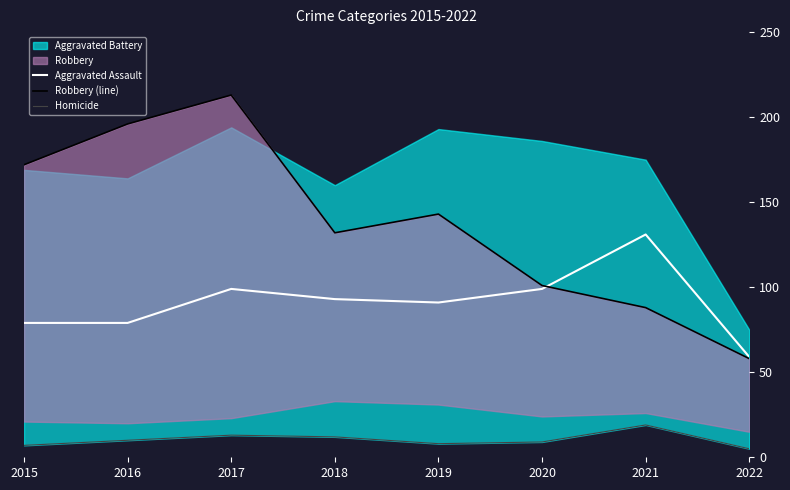

True or false: Aggravated Assault has a value of 130 at 2020.

False